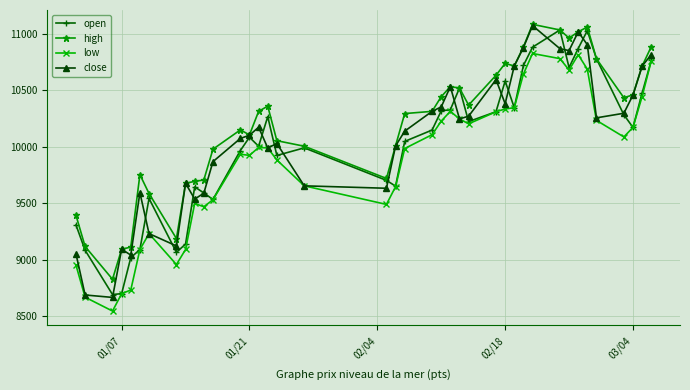

What is the value of the low point at the 18th from the left?

9655.3